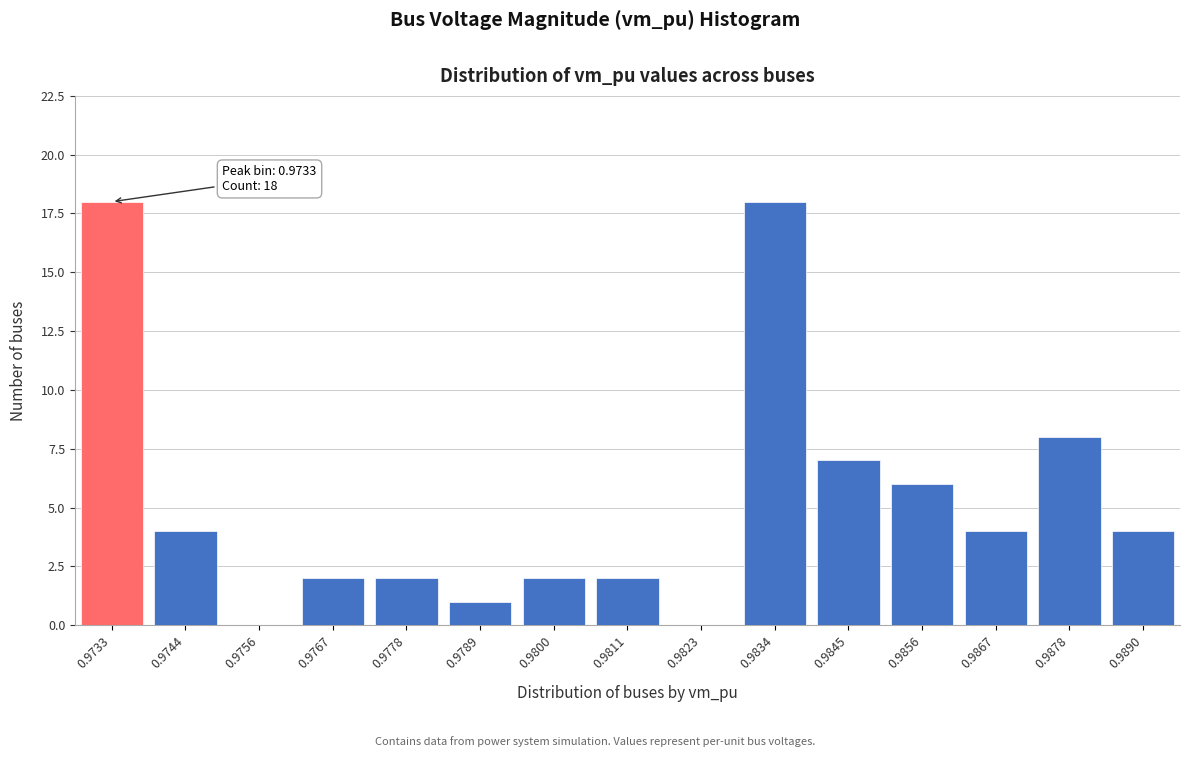

Reading left to right, transcribe all the data shown in this chart.

0.9733=18	0.9744=4	0.9756=0	0.9767=2	0.9778=2	0.9789=1	0.9800=2	0.9811=2	0.9823=0	0.9834=18	0.9845=7	0.9856=6	0.9867=4	0.9878=8	0.9890=4